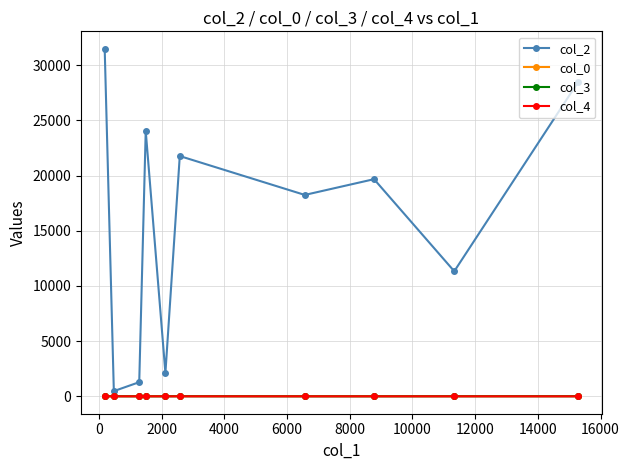

Which series has the widest spread of values?

col_2